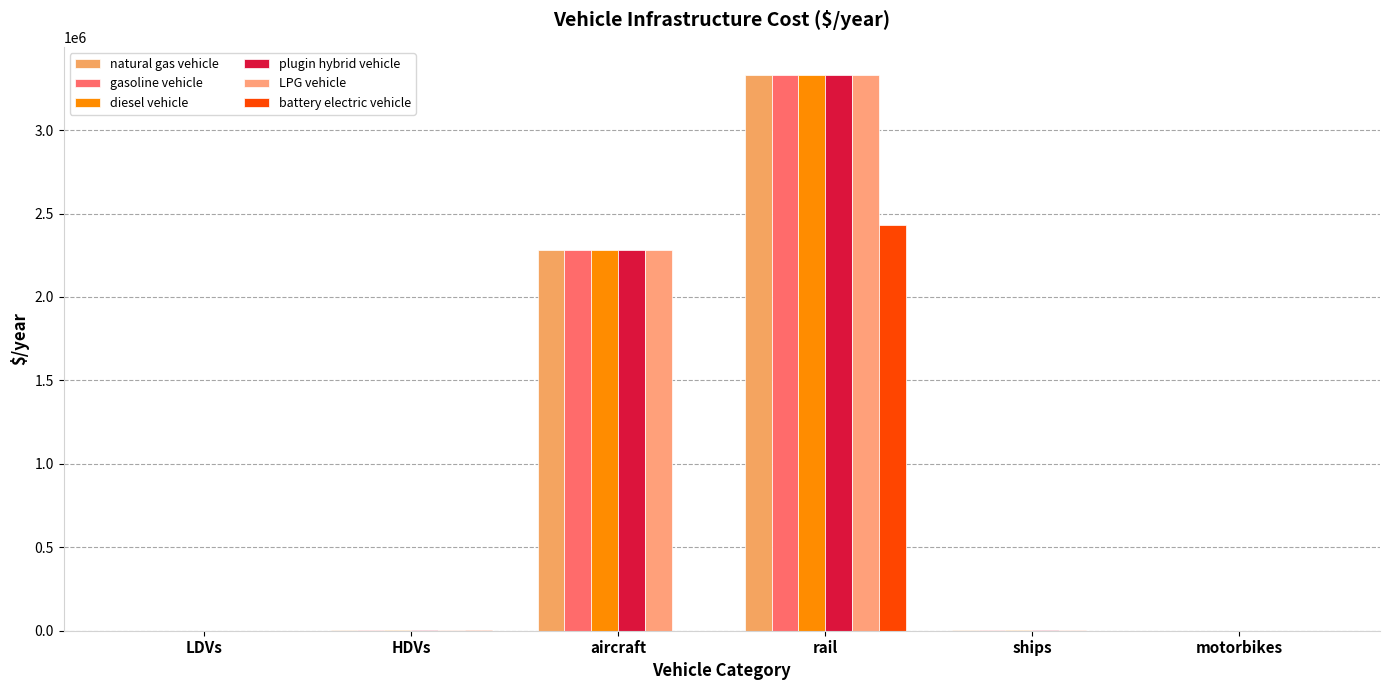

What are all the series names shown in the legend?

natural gas vehicle, gasoline vehicle, diesel vehicle, plugin hybrid vehicle, LPG vehicle, battery electric vehicle